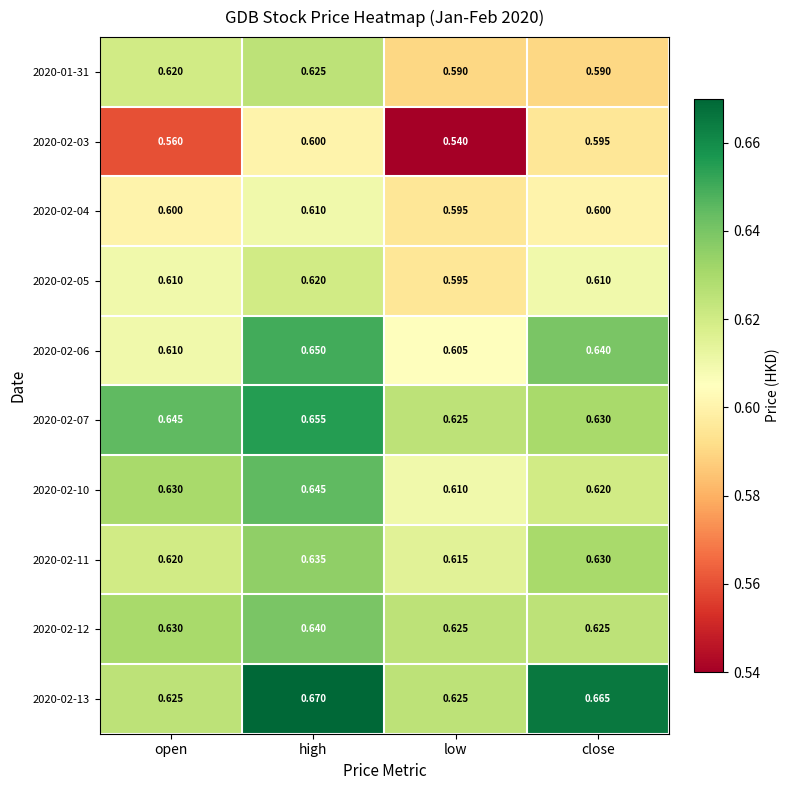

At how many categories does at least one series exceed 0?

4